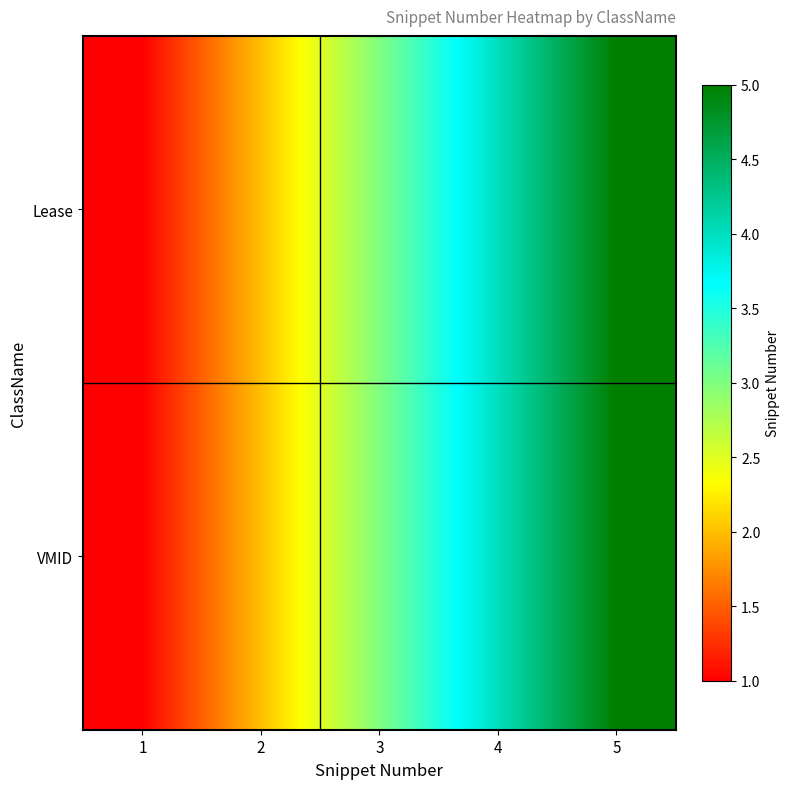

Count the number of data series in this chart.

2